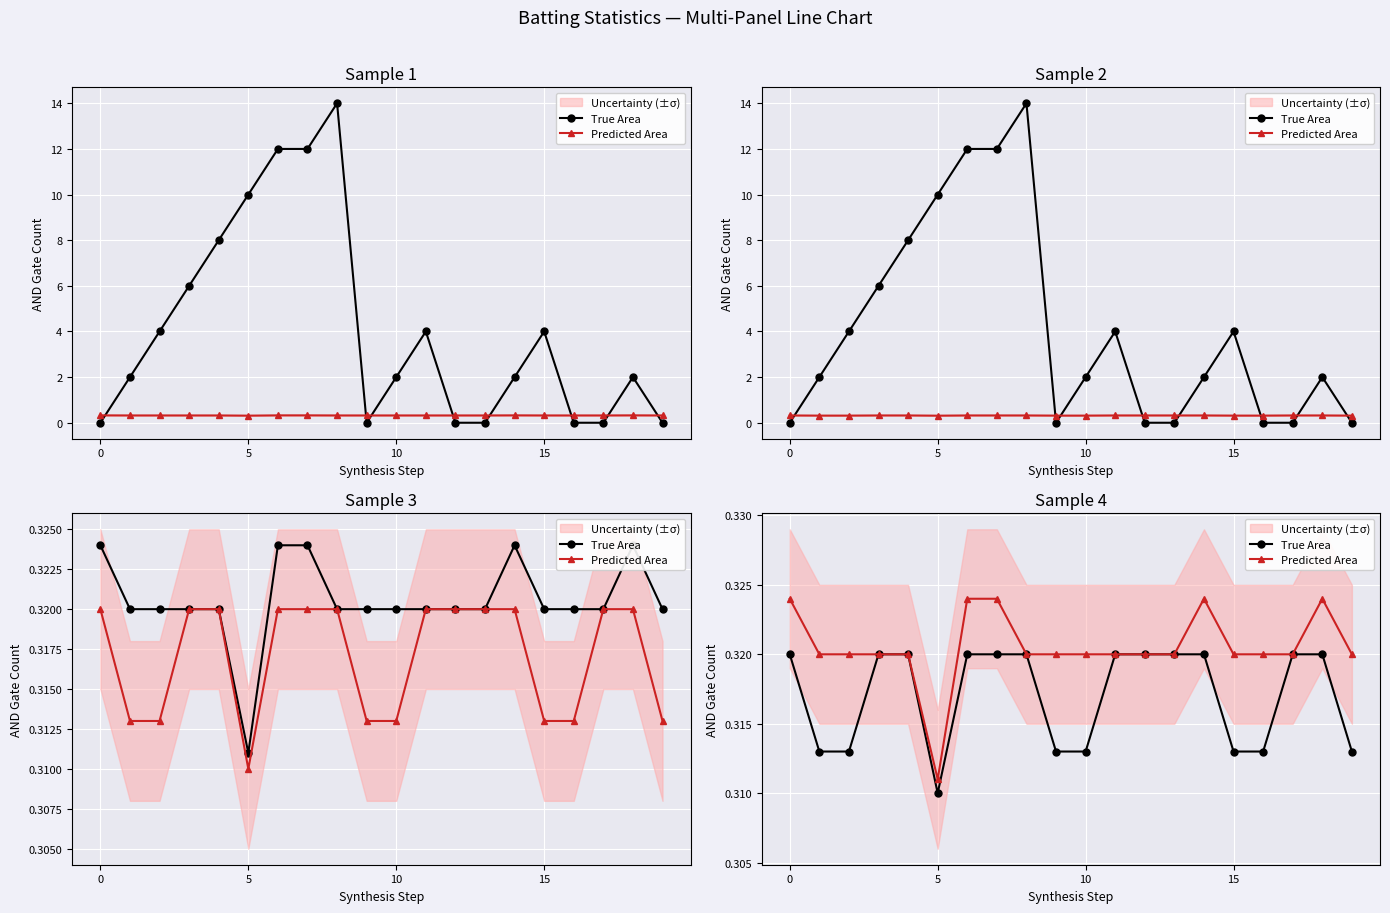

True or false: Predicted Area and True Area intersect in this chart.

False